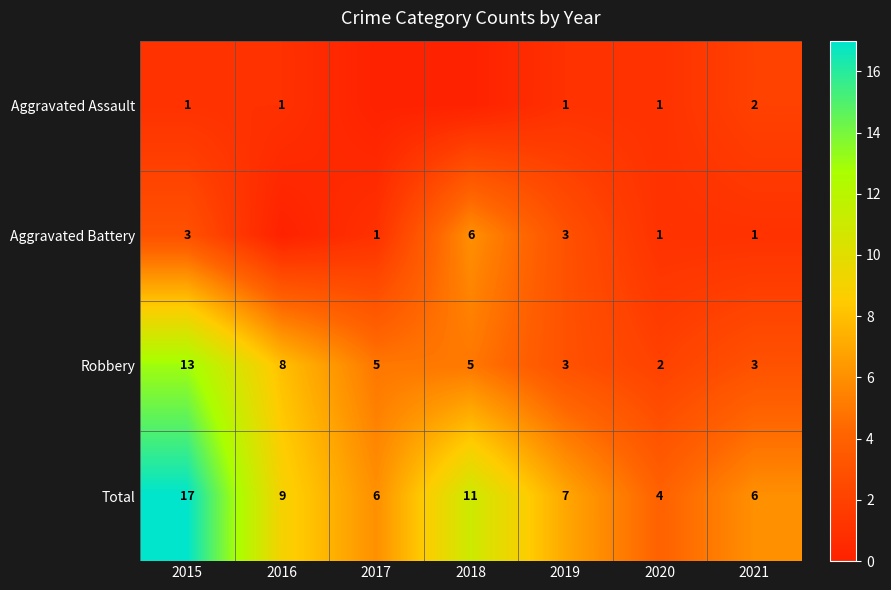

True or false: Total has a value of 4 at 2015.

False